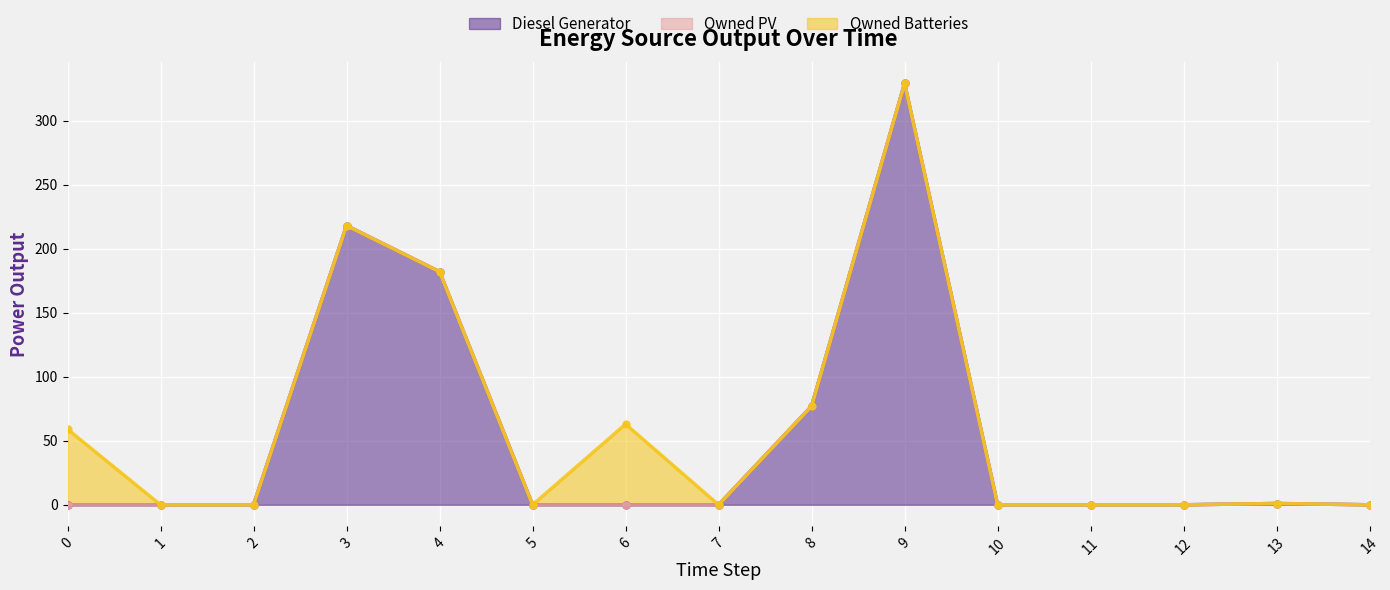

At how many categories does at least one series exceed 267?

1